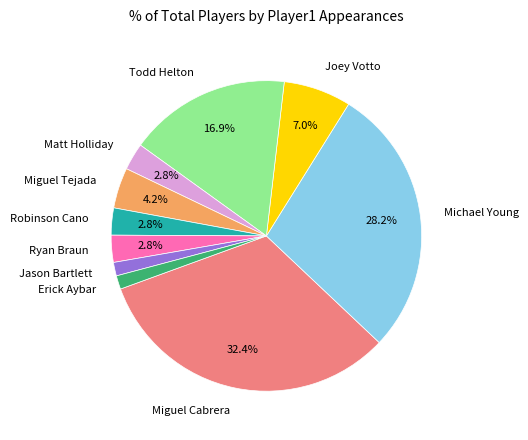

To the nearest percent, what percentage of the pie is Robinson Cano?

3%